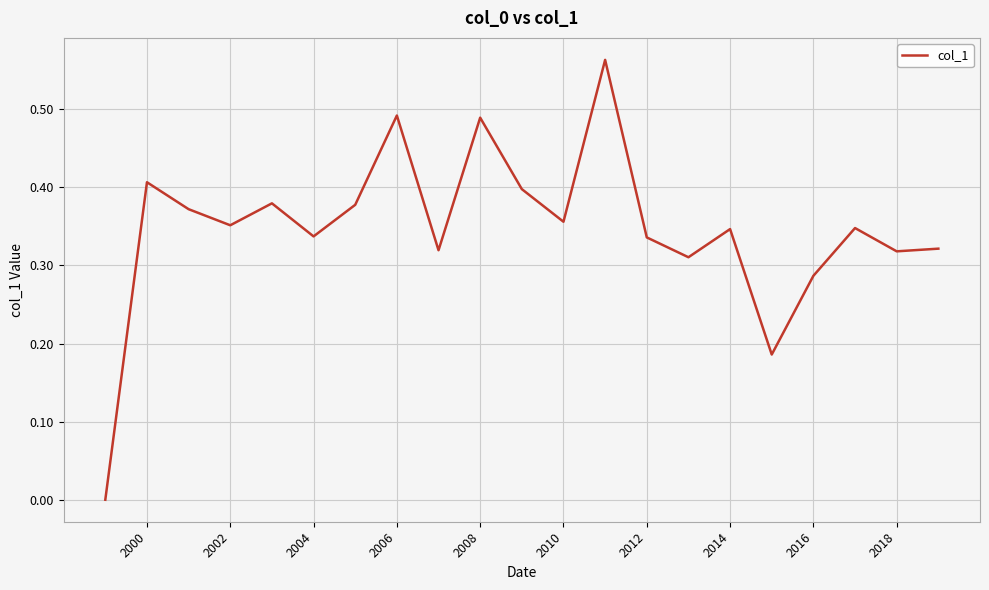

The value at 2018 is 0.5. True or false?

False